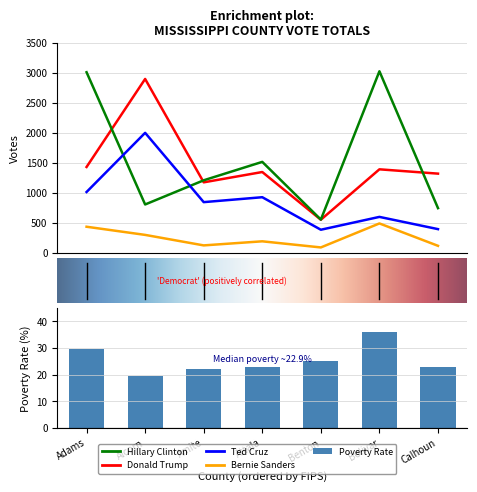

Reading right to left, extract all data points from this chart.

Donald Trump: Calhoun=1323	Bolivar=1395	Benton=555	Attala=1350	Amite=1178	Alcorn=2901	Adams=1434
Hillary Clinton: Calhoun=748	Bolivar=3029	Benton=557	Attala=1519	Amite=1212	Alcorn=809	Adams=3013
Ted Cruz: Calhoun=398	Bolivar=602	Benton=388	Attala=930	Amite=848	Alcorn=2003	Adams=1017
Bernie Sanders: Calhoun=120	Bolivar=493	Benton=93	Attala=195	Amite=127	Alcorn=302	Adams=438